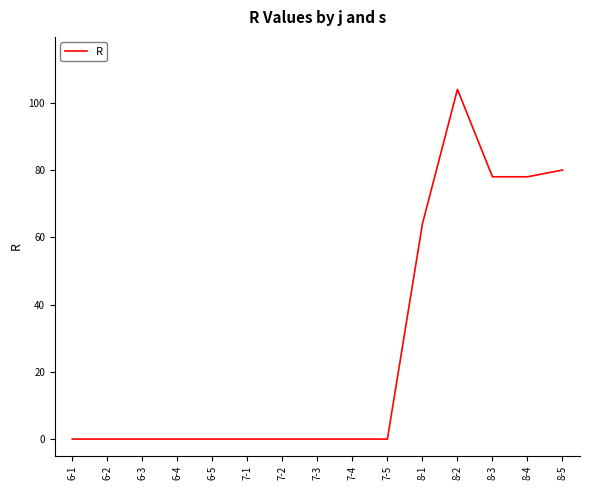

What position from the right is 6-4?

12